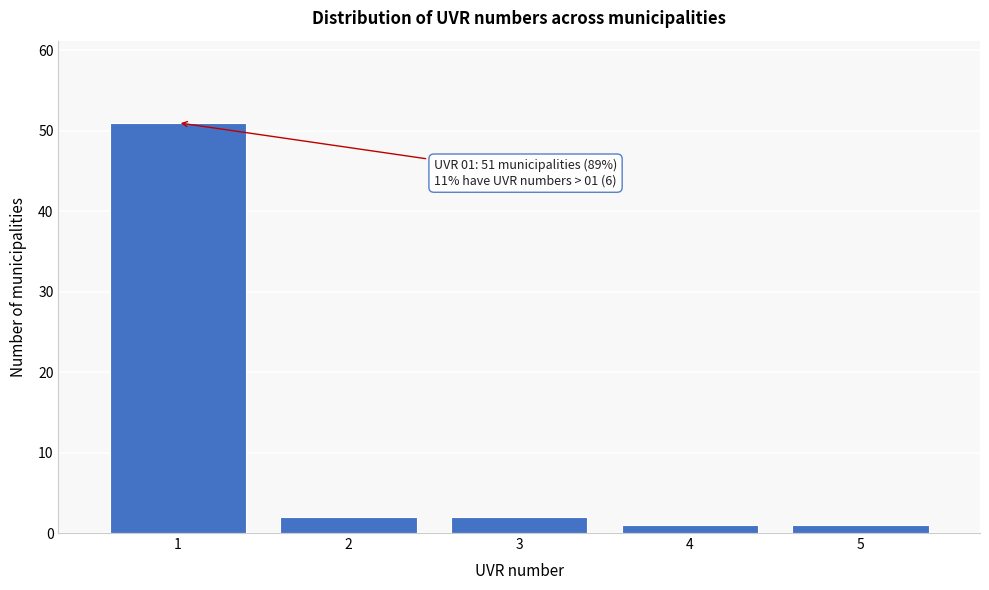

Reading left to right, extract all data points from this chart.

51	2	2	1	1